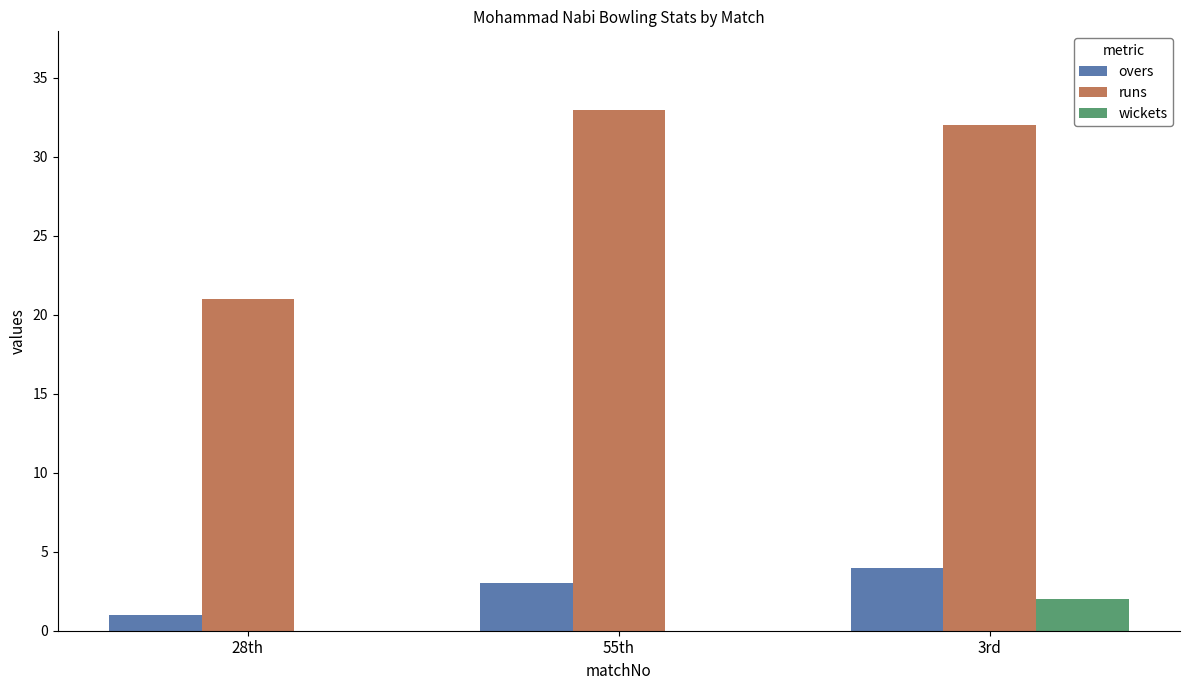

Are the bars grouped side by side (vs. stacked)?

Yes